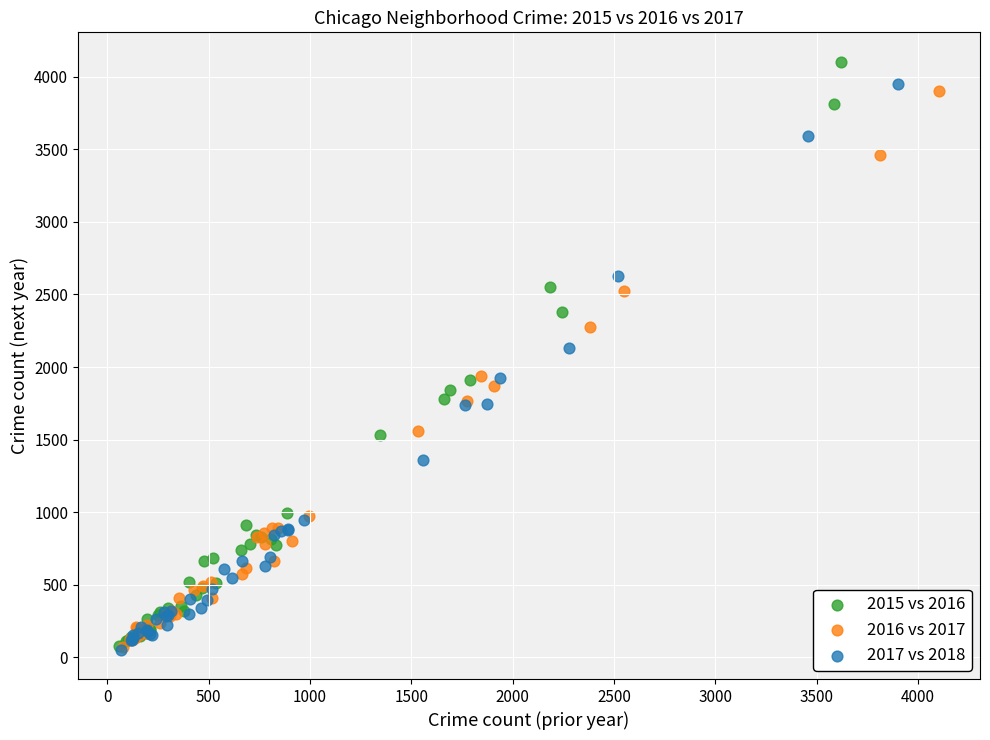

Which series reaches the maximum Y coordinate?

2015 vs 2016